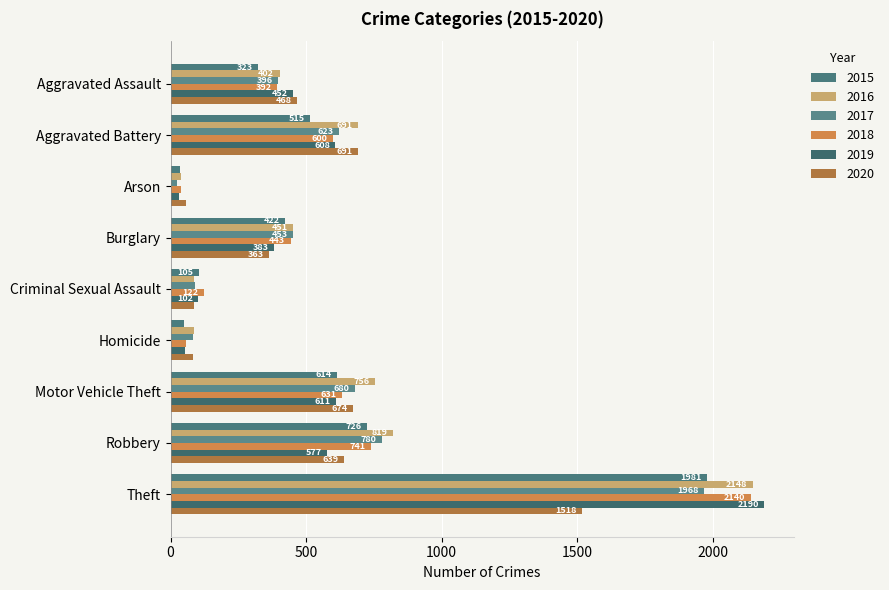

Which series has the widest spread of values?

2019